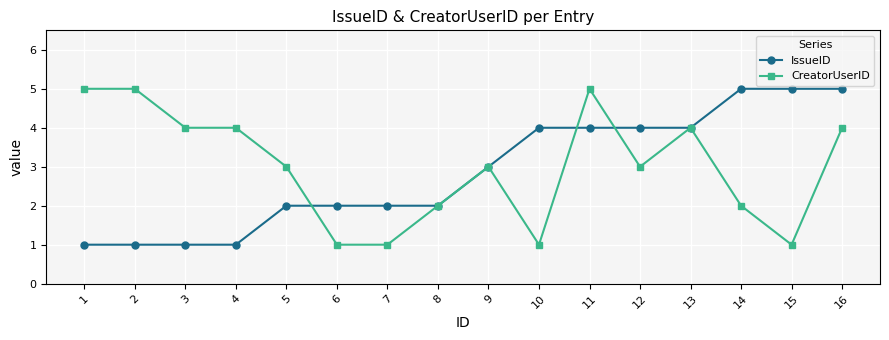

What is the approximate value of IssueID at 12?

4